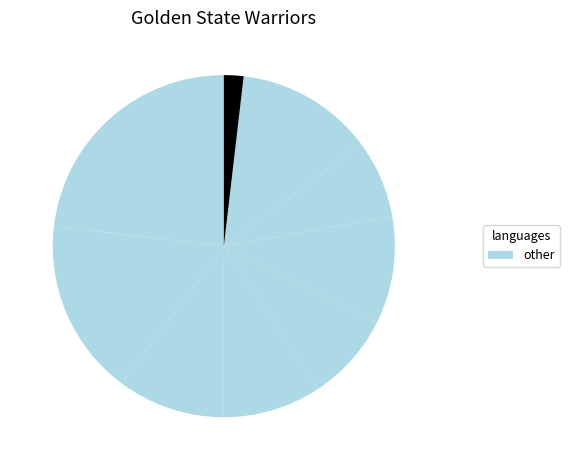

How many segments does this pie chart have?

9